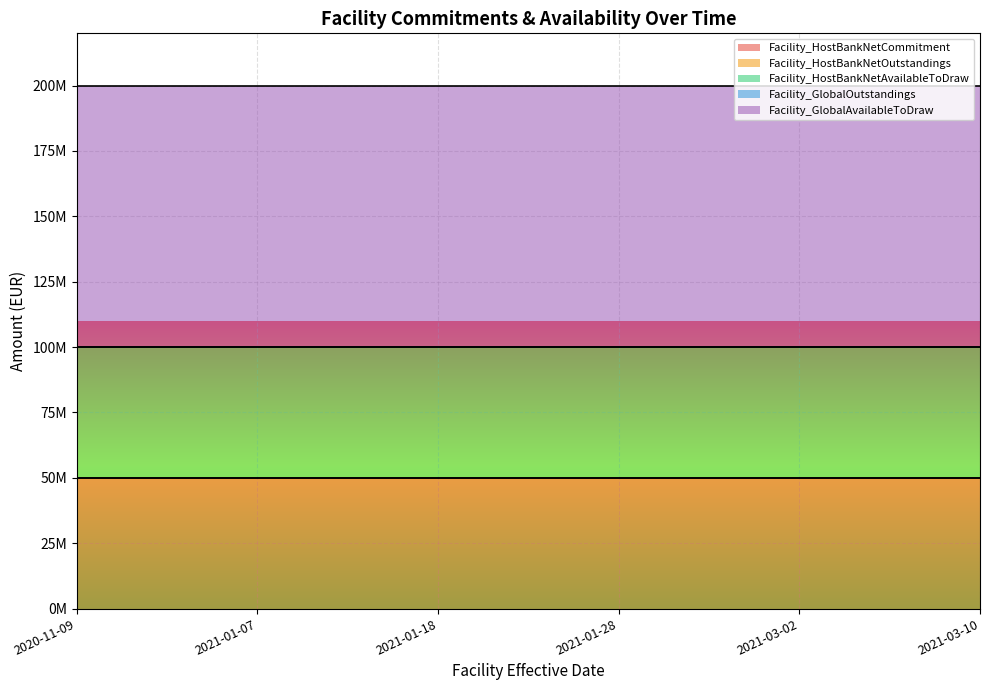

Which series has the largest total across all categories?

Facility_GlobalAvailableToDraw